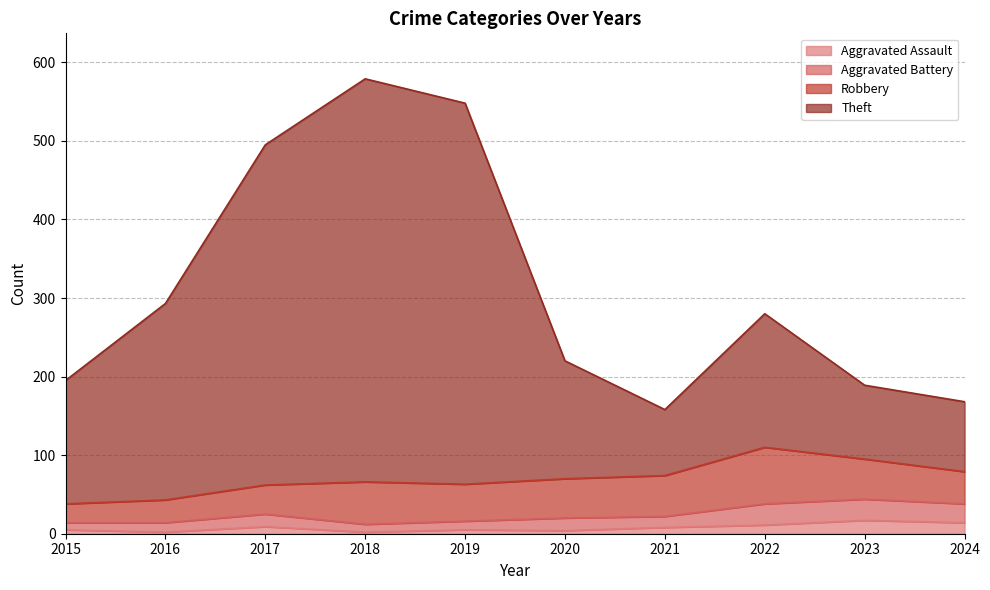

True or false: Theft and Aggravated Assault cross at least once.

False